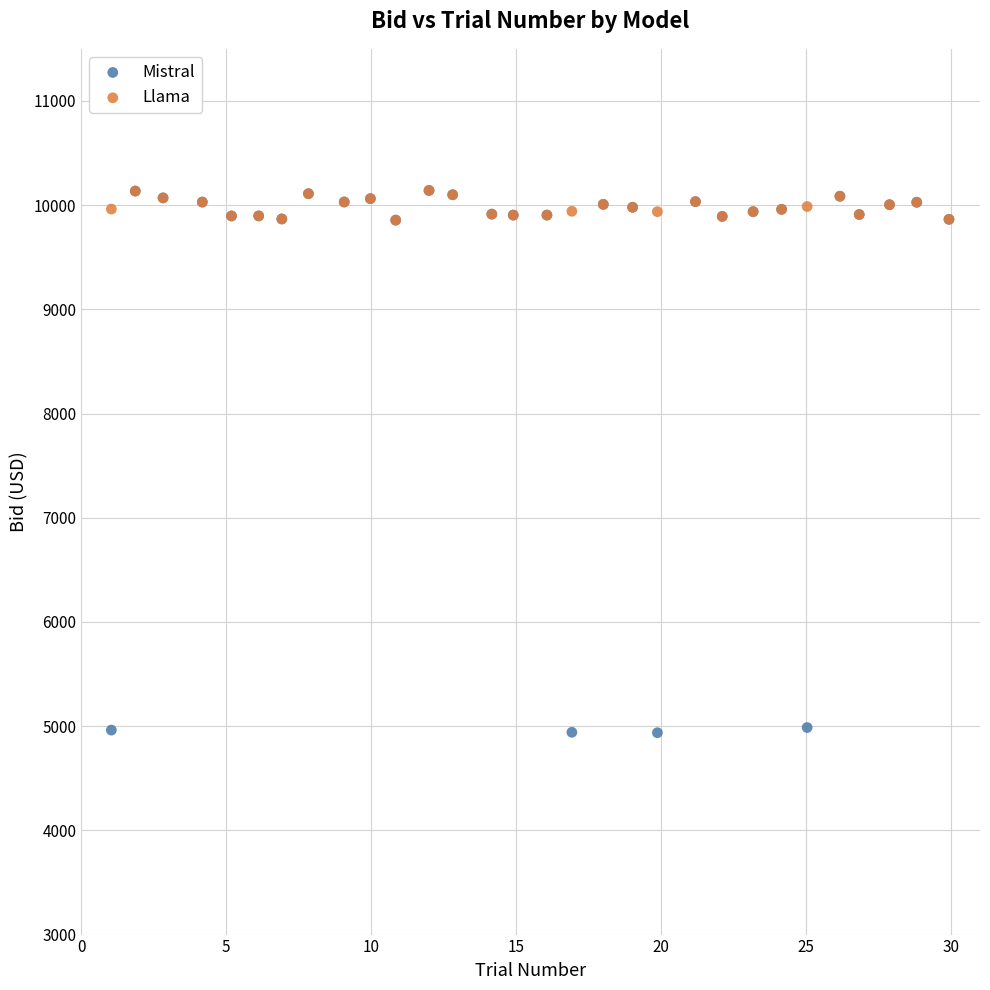

What are all the series names shown in the legend?

Mistral, Llama